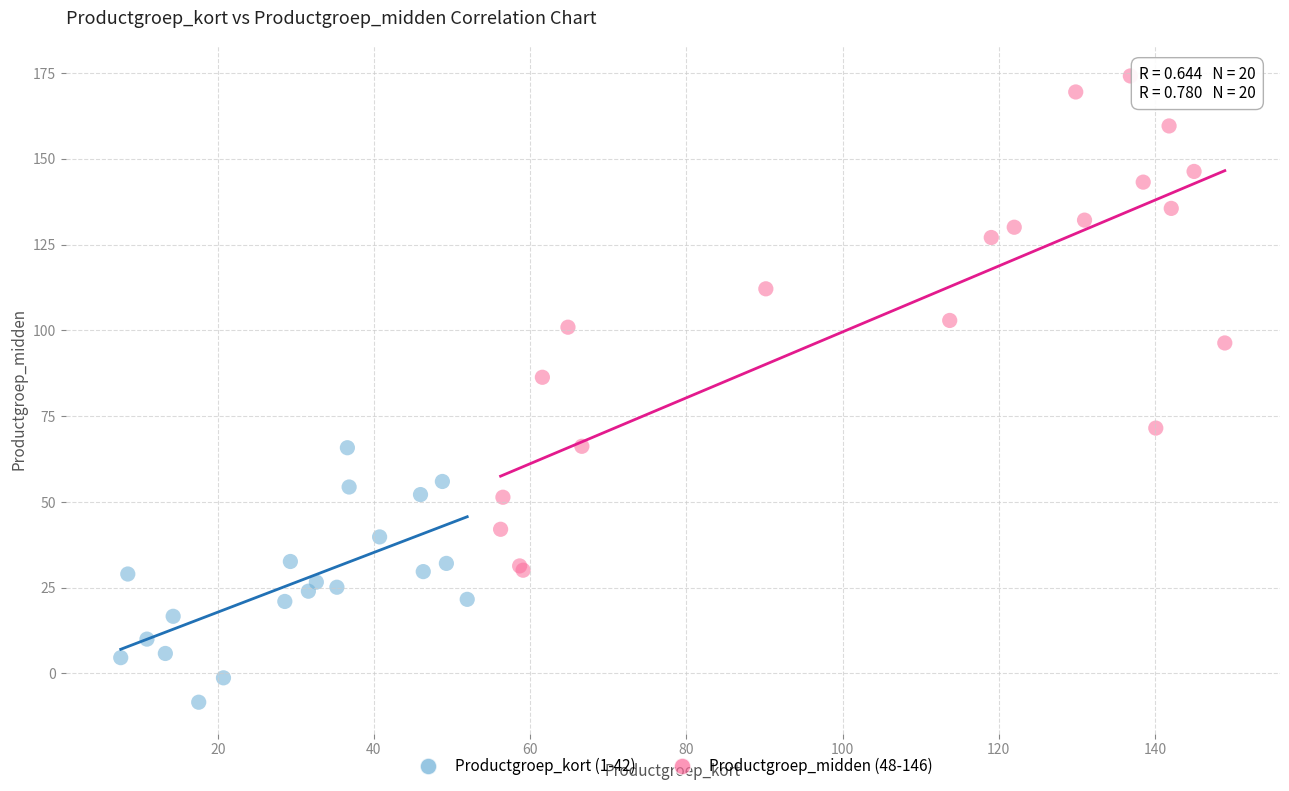

Which series has the largest Y range (max minus min)?

Productgroep_midden (48-146)